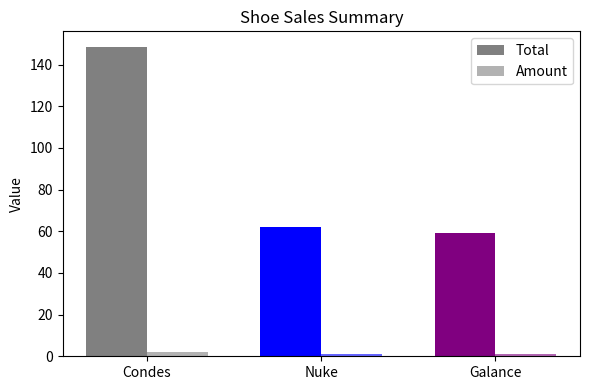

Count the number of categories in the chart.

3